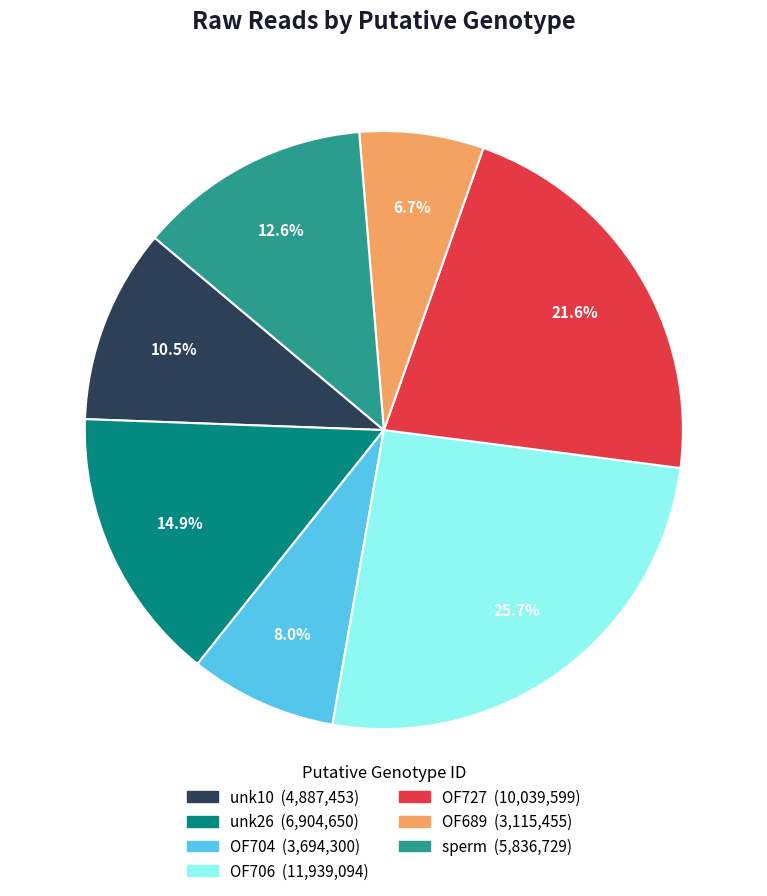

Is there any slice that represents more than half of the pie?

No